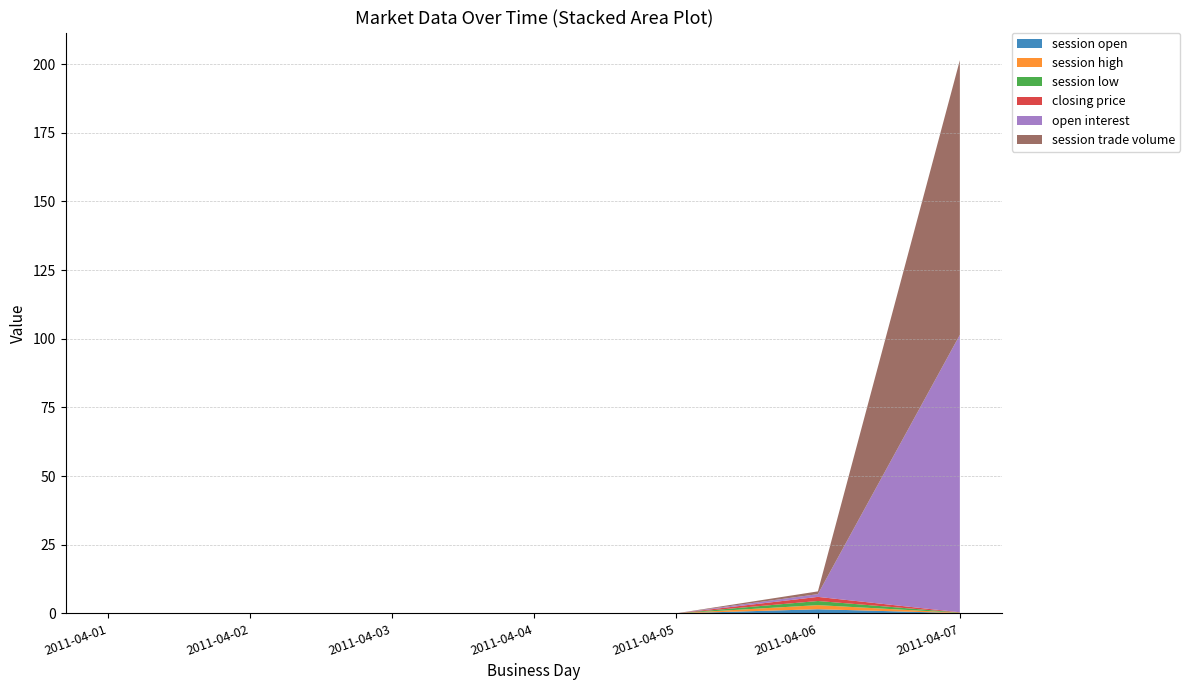

Reading right to left, transcribe all the data shown in this chart.

session open: 2011-04-07=0.1	2011-04-06=1.5	2011-04-05=0.0	2011-04-04=0.0	2011-04-03=0.0	2011-04-02=0.0	2011-04-01=0.0
session high: 2011-04-07=0.1	2011-04-06=1.5	2011-04-05=0.0	2011-04-04=0.0	2011-04-03=0.0	2011-04-02=0.0	2011-04-01=0.0
session low: 2011-04-07=0.1	2011-04-06=1.5	2011-04-05=0.0	2011-04-04=0.0	2011-04-03=0.0	2011-04-02=0.0	2011-04-01=0.0
closing price: 2011-04-07=0.1	2011-04-06=1.5	2011-04-05=0.0	2011-04-04=0.0	2011-04-03=0.0	2011-04-02=0.0	2011-04-01=0.0
open interest: 2011-04-07=101.0	2011-04-06=1.0	2011-04-05=0.0	2011-04-04=0.0	2011-04-03=0.0	2011-04-02=0.0	2011-04-01=0.0
session trade volume: 2011-04-07=100.0	2011-04-06=1.0	2011-04-05=0.0	2011-04-04=0.0	2011-04-03=0.0	2011-04-02=0.0	2011-04-01=0.0